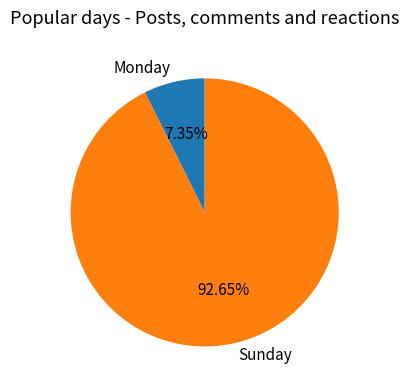

What is the ratio of the value at Sunday to the value at Monday?

12.6